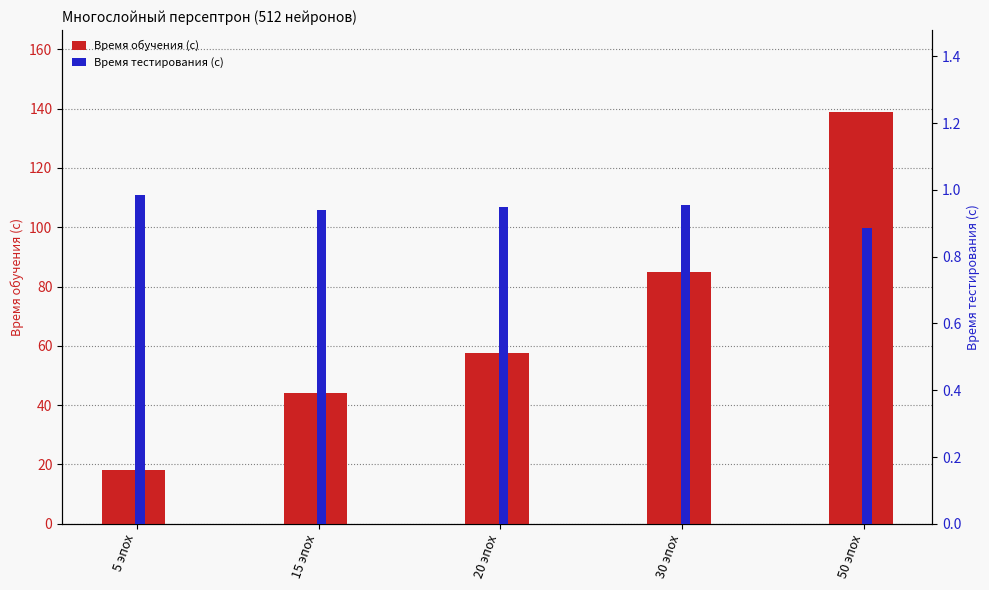

List the series in order of their peak value, lowest first.

Время тестирования (с), Время обучения (с)